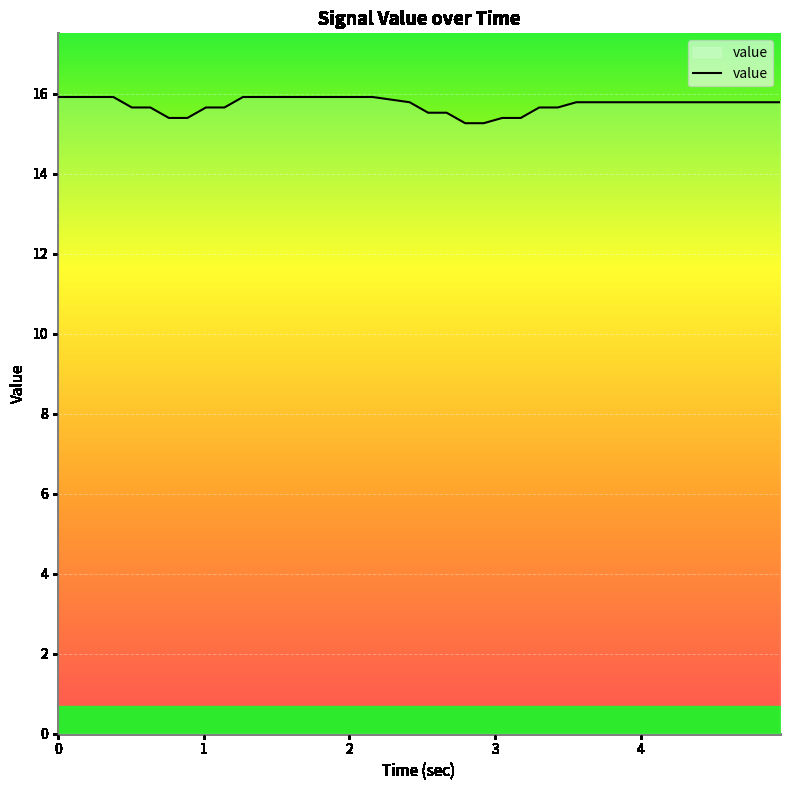

What is the smallest value displayed?

15.3